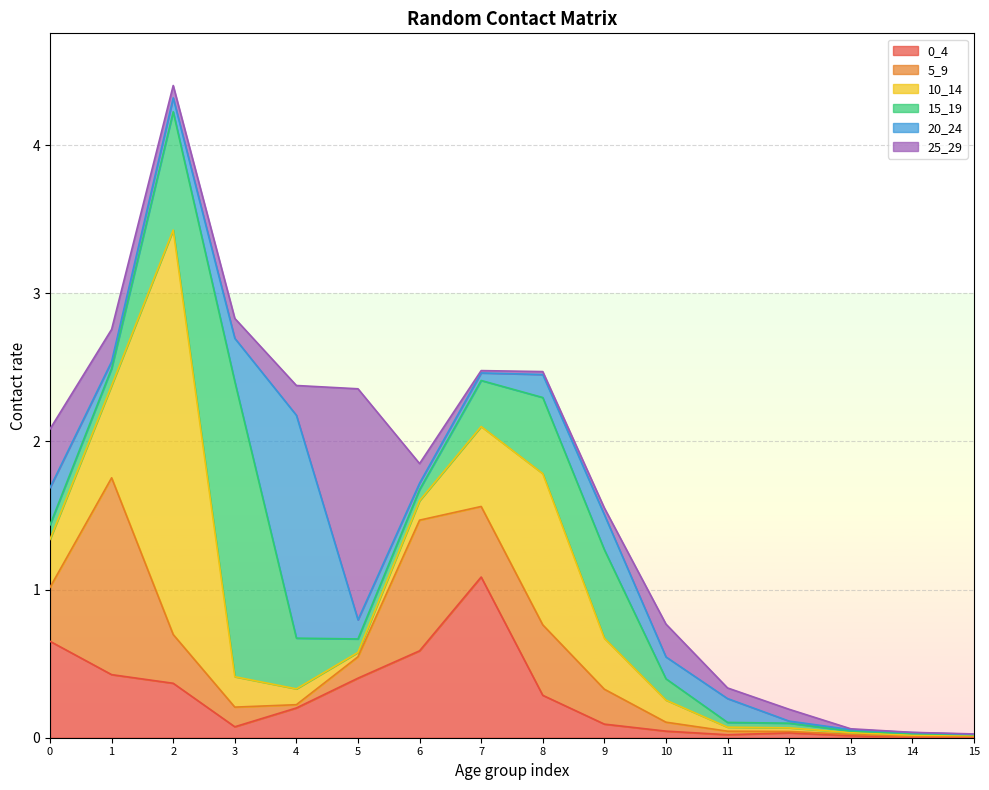

Which series has the largest range (max minus min)?

10_14